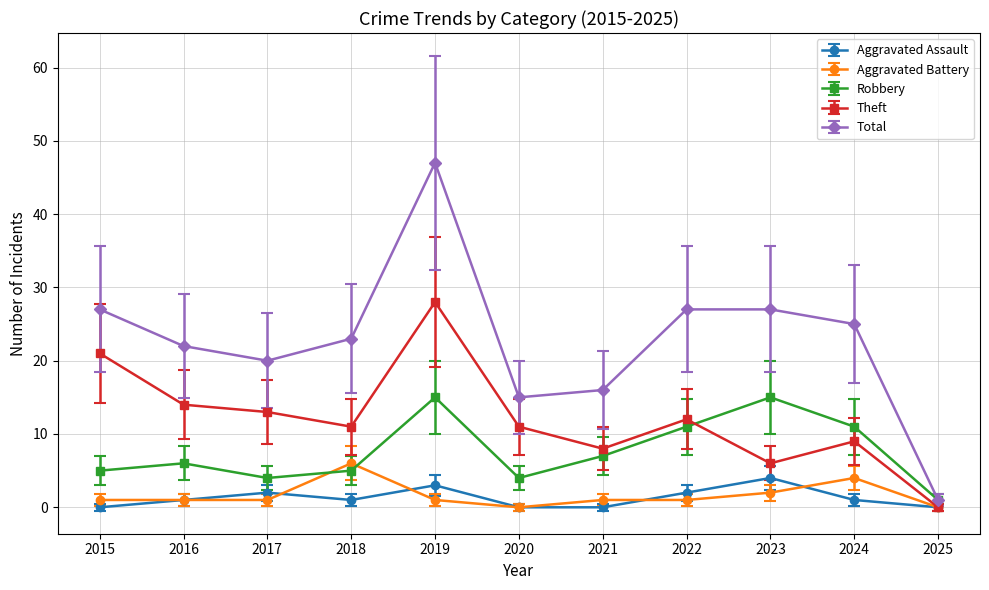

True or false: Theft has more than 0 points higher than both neighbors.

True